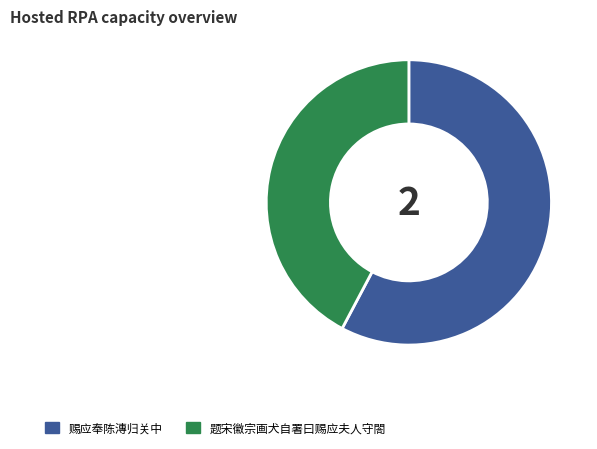

What is the ratio of the value at 赐应奉陈漙归关中 to the value at 题宋徽宗画犬自署曰赐应夫人守閤?

1.4